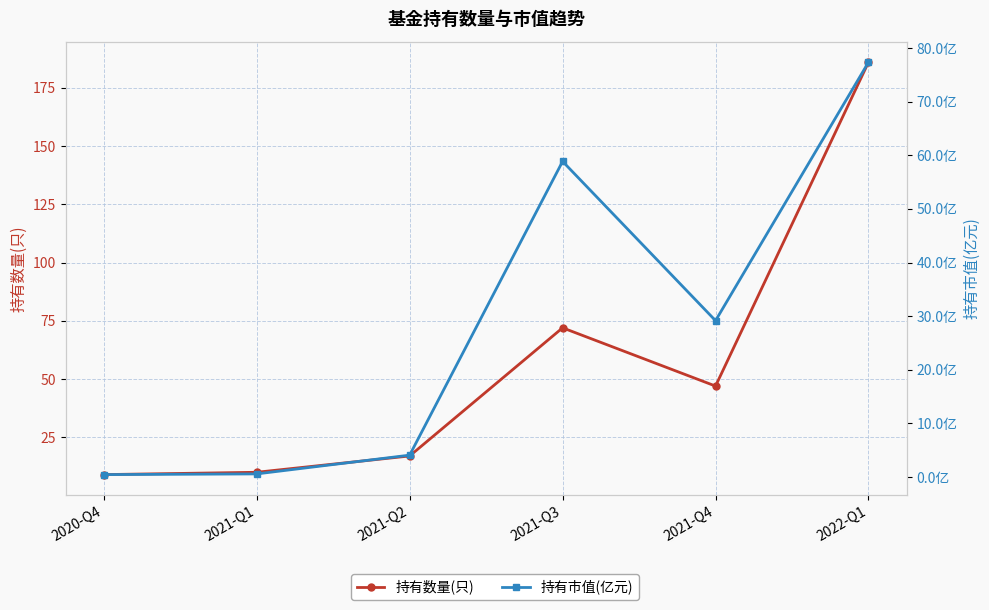

How many lines are shown in the chart?

2